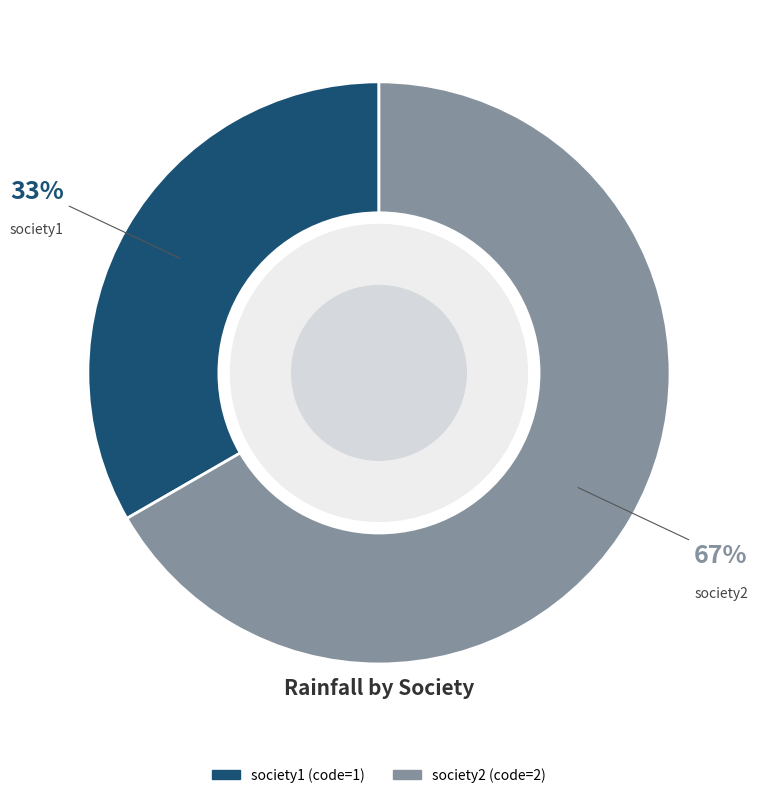

Approximately how many times larger is the value at society2 compared to society1?

2.0